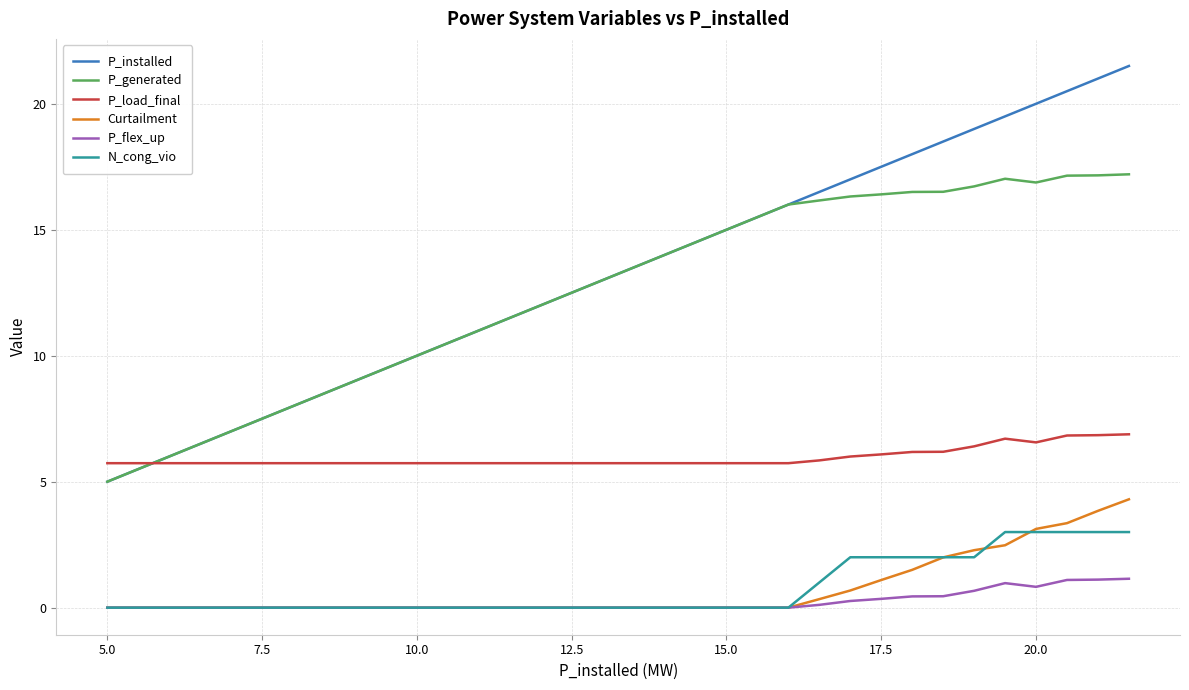

Which series has the widest spread of values?

P_installed